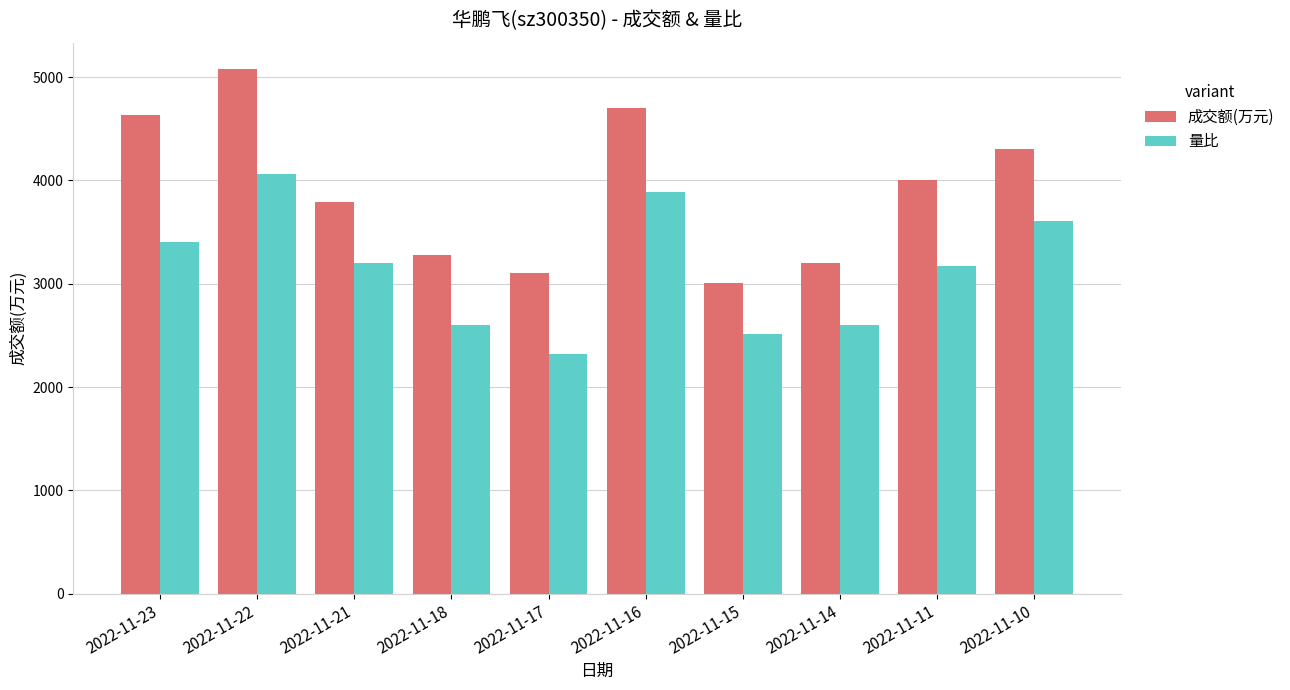

How many distinct data groups are displayed?

2